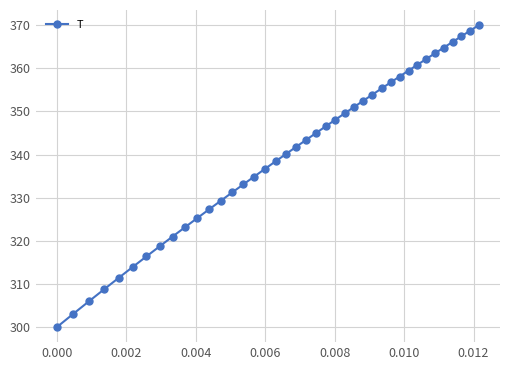

What is the greatest value displayed?

370.0